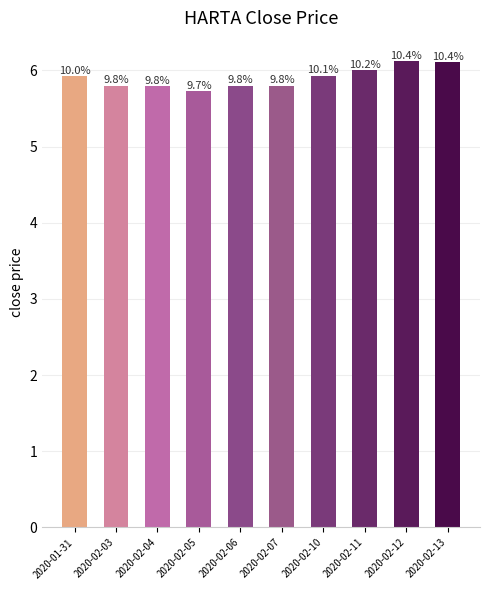

At which category does the chart reach its peak across all series?

2020-02-12